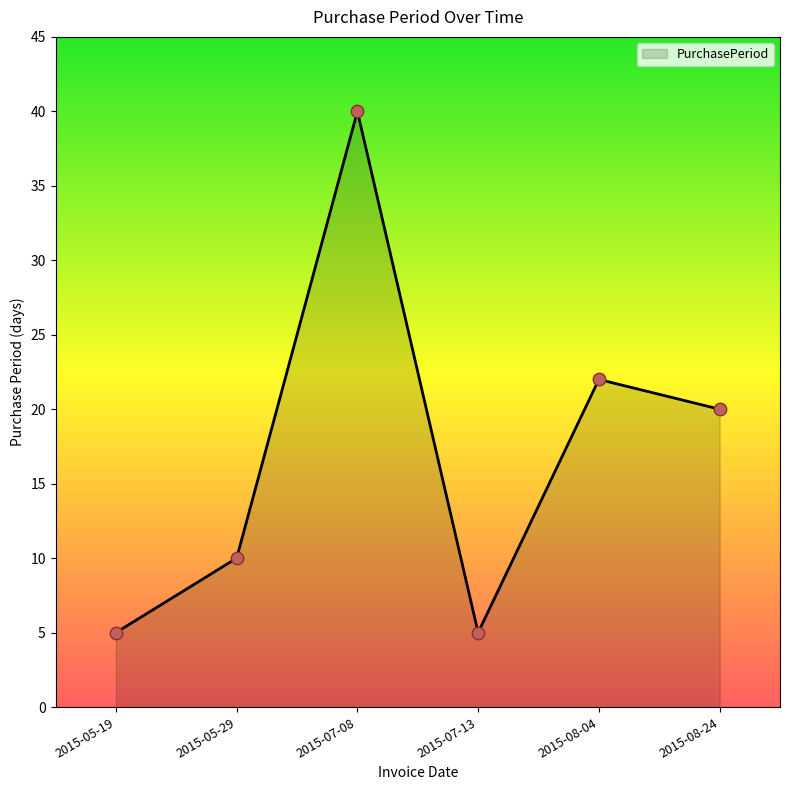

What is the change in value from 2015-05-19 to 2015-08-24?

+15